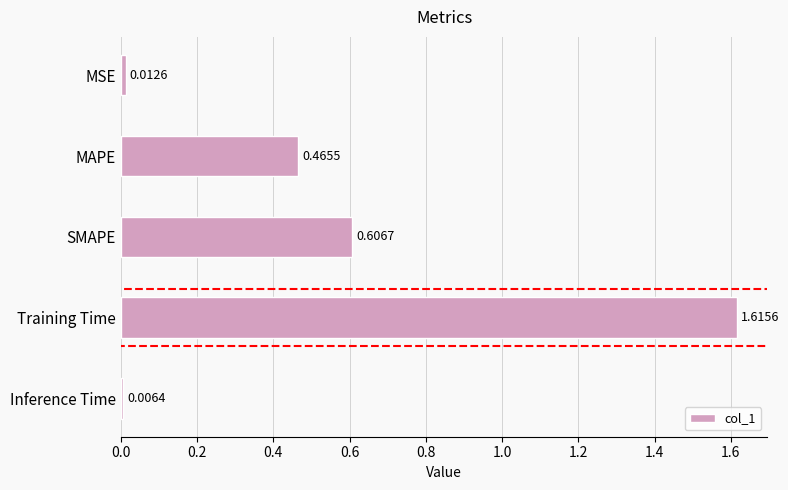

What is the change in value from MSE to Training Time?

+1.6